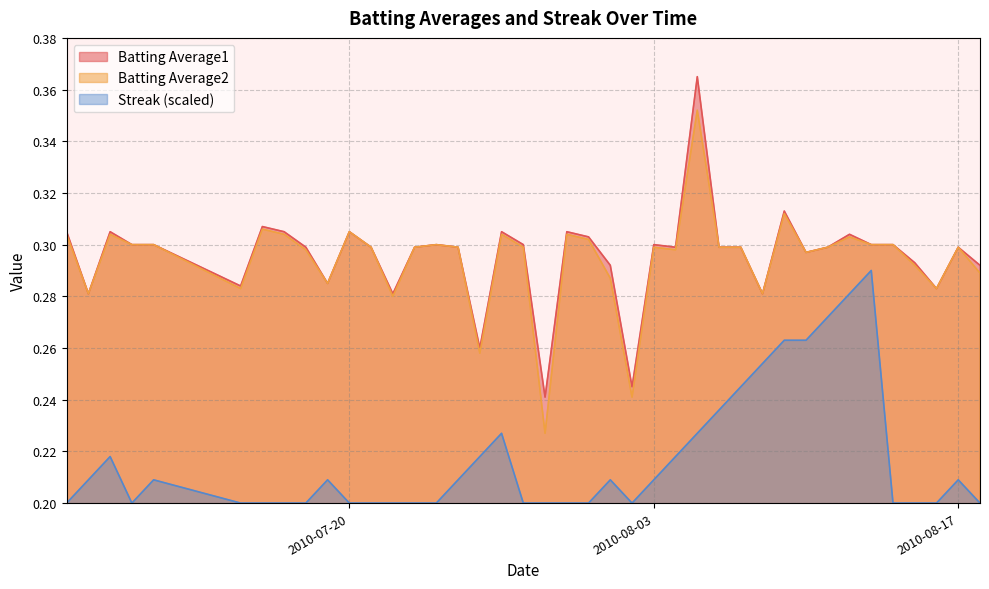

Rank the series by their maximum value, from highest to lowest.

Batting Average1, Batting Average2, Streak (scaled)